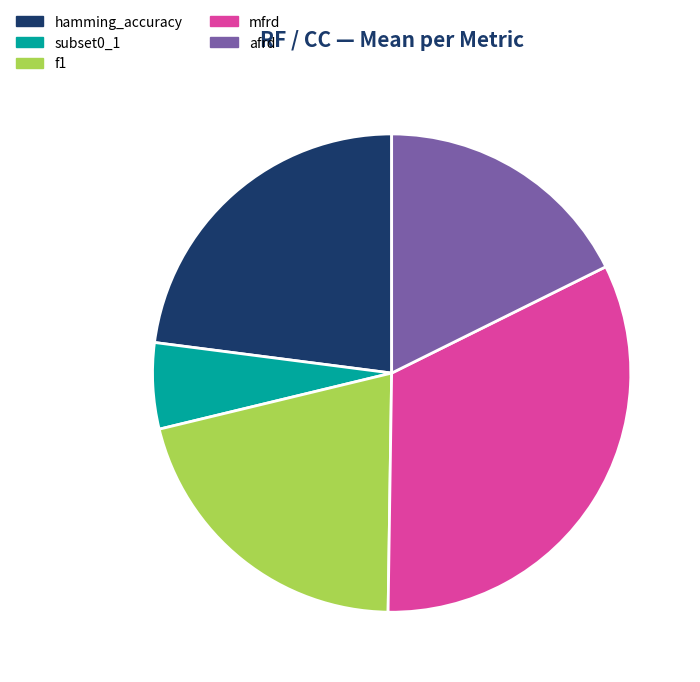

What percentage is NOT represented by subset0_1?

94.2%